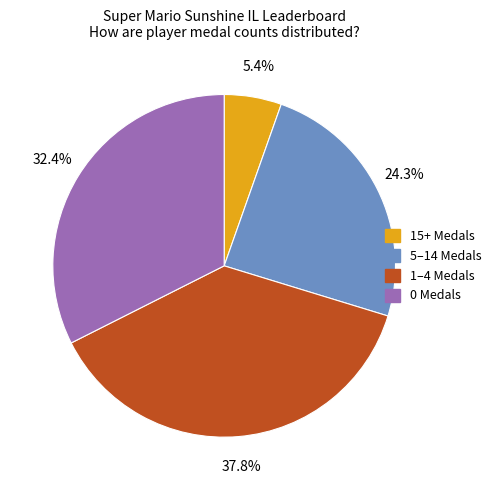

What is the total percentage of 5–14 Medals and 1–4 Medals?

62.2%